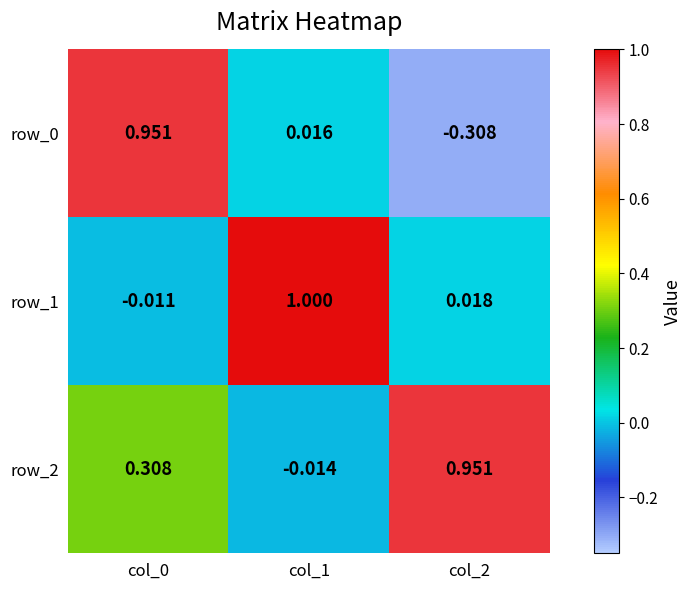

Is the value of row_0 at col_2 greater than the value of row_2 at col_1?

No